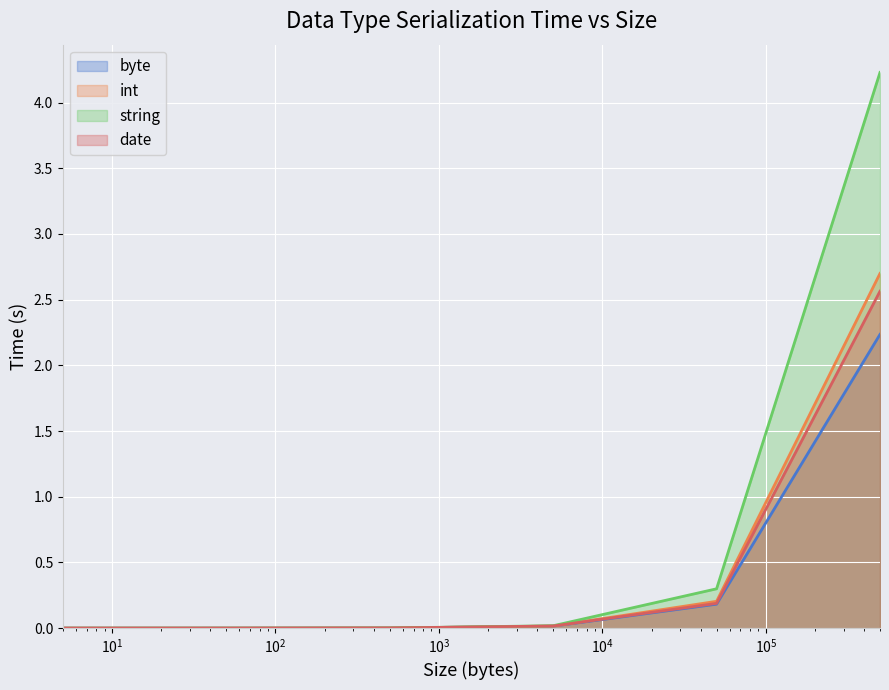

Rank the series by their maximum value, from highest to lowest.

string, int, date, byte